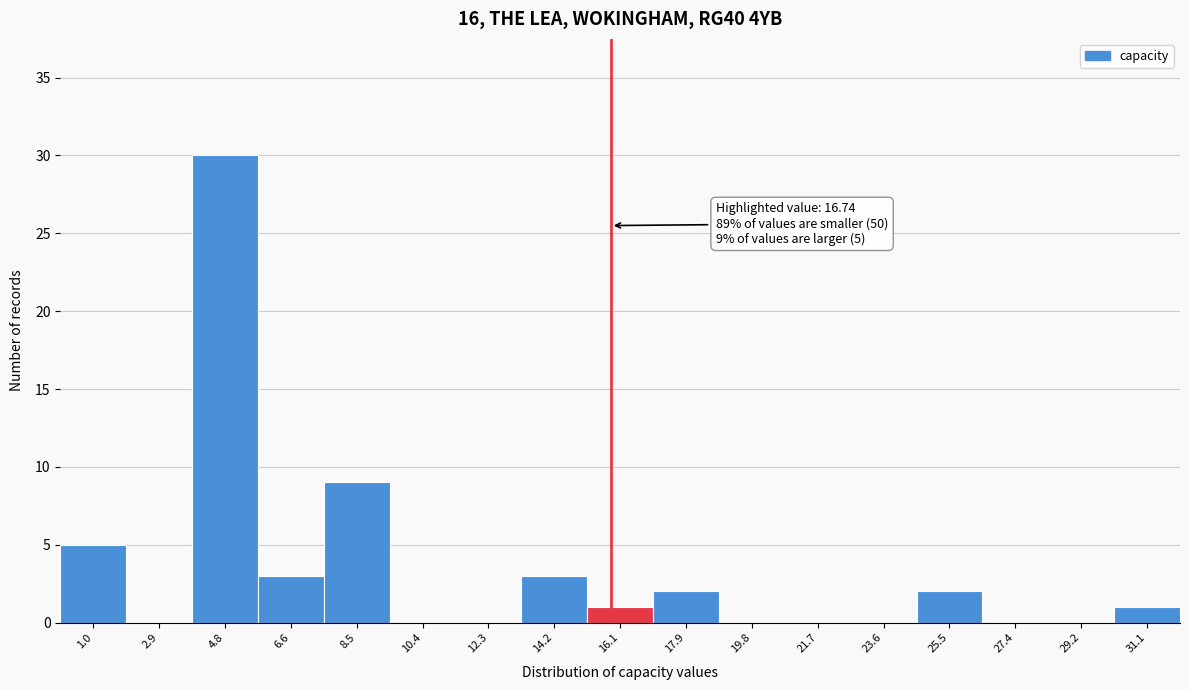

Reading left to right, transcribe all the data shown in this chart.

1.0=5	2.9=0	4.8=30	6.6=3	8.5=9	10.4=0	12.3=0	14.2=3	16.1=1	17.9=2	19.8=0	21.7=0	23.6=0	25.5=2	27.4=0	29.2=0	31.1=1